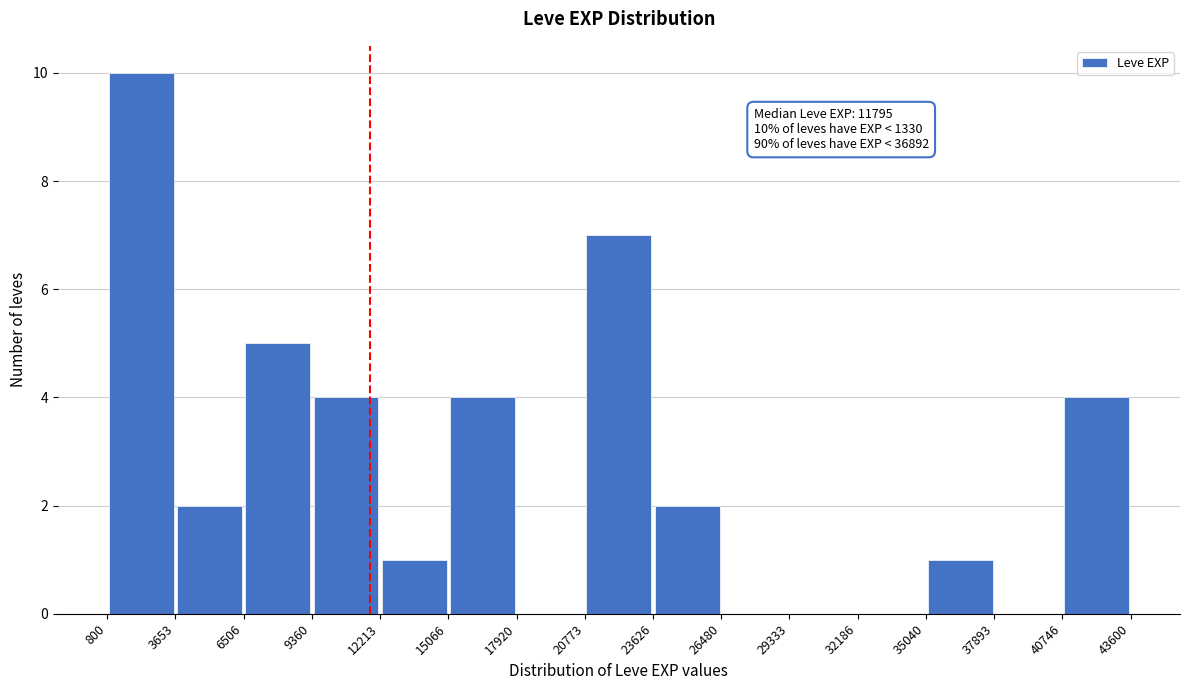

Over which range of the x-axis is the bar tallest?

800 to 3653